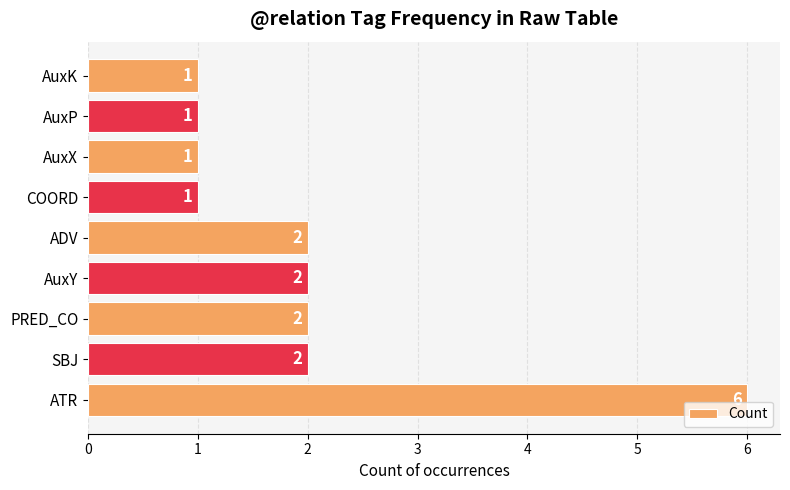

Approximately how many times larger is the value at ADV compared to AuxP?

2.0